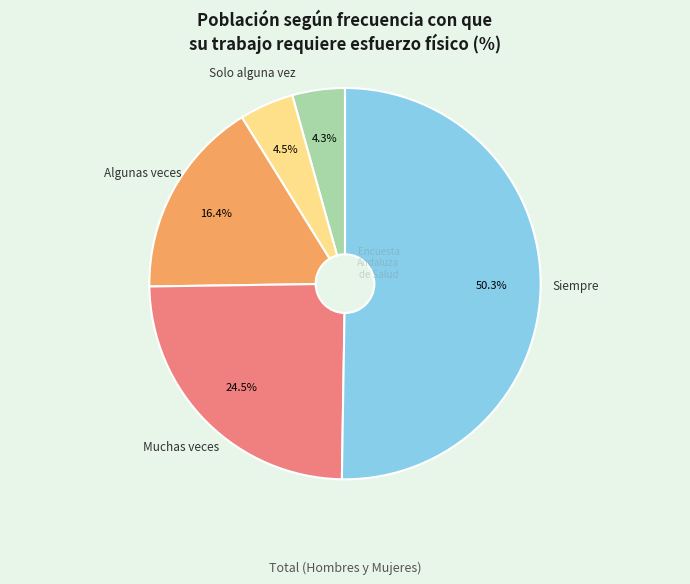

Rank the categories by value from highest to lowest.

Siempre, Muchas veces, Algunas veces, Solo alguna vez, Nunca